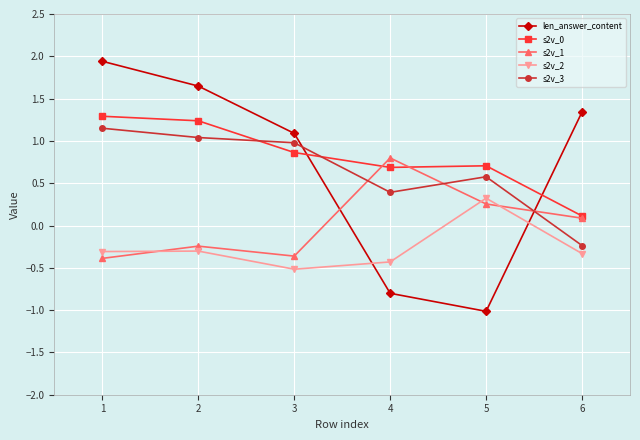

Which series has the largest range (max minus min)?

len_answer_content